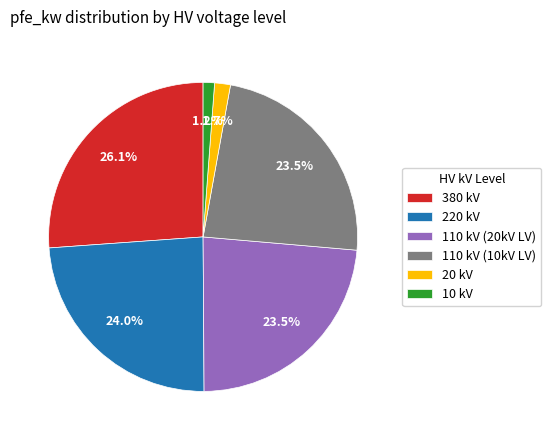

Is there any slice that represents more than half of the pie?

No